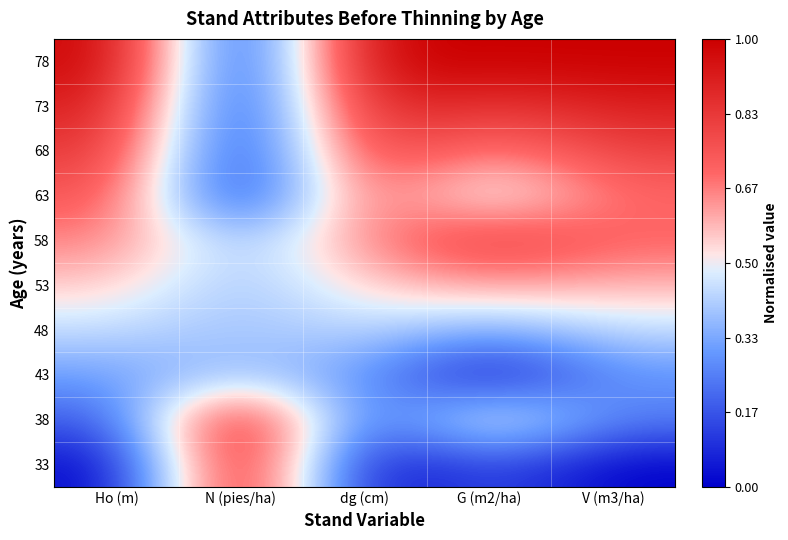

Reading left to right, what are all the values shown in this chart?

33: Ho (m)=0.0	N (pies/ha)=1.0	dg (cm)=0.0	G (m2/ha)=0.2	V (m3/ha)=0.0
38: Ho (m)=0.2	N (pies/ha)=1.0	dg (cm)=0.1	G (m2/ha)=0.6	V (m3/ha)=0.3
43: Ho (m)=0.3	N (pies/ha)=0.4	dg (cm)=0.3	G (m2/ha)=0.0	V (m3/ha)=0.3
48: Ho (m)=0.4	N (pies/ha)=0.4	dg (cm)=0.4	G (m2/ha)=0.3	V (m3/ha)=0.4
53: Ho (m)=0.6	N (pies/ha)=0.4	dg (cm)=0.6	G (m2/ha)=0.6	V (m3/ha)=0.6
58: Ho (m)=0.7	N (pies/ha)=0.4	dg (cm)=0.6	G (m2/ha)=0.9	V (m3/ha)=0.7
63: Ho (m)=0.8	N (pies/ha)=0.0	dg (cm)=0.8	G (m2/ha)=0.4	V (m3/ha)=0.7
68: Ho (m)=0.8	N (pies/ha)=0.0	dg (cm)=0.8	G (m2/ha)=0.6	V (m3/ha)=0.8
73: Ho (m)=0.9	N (pies/ha)=0.0	dg (cm)=0.9	G (m2/ha)=0.8	V (m3/ha)=0.9
78: Ho (m)=1.0	N (pies/ha)=0.0	dg (cm)=1.0	G (m2/ha)=1.0	V (m3/ha)=1.0